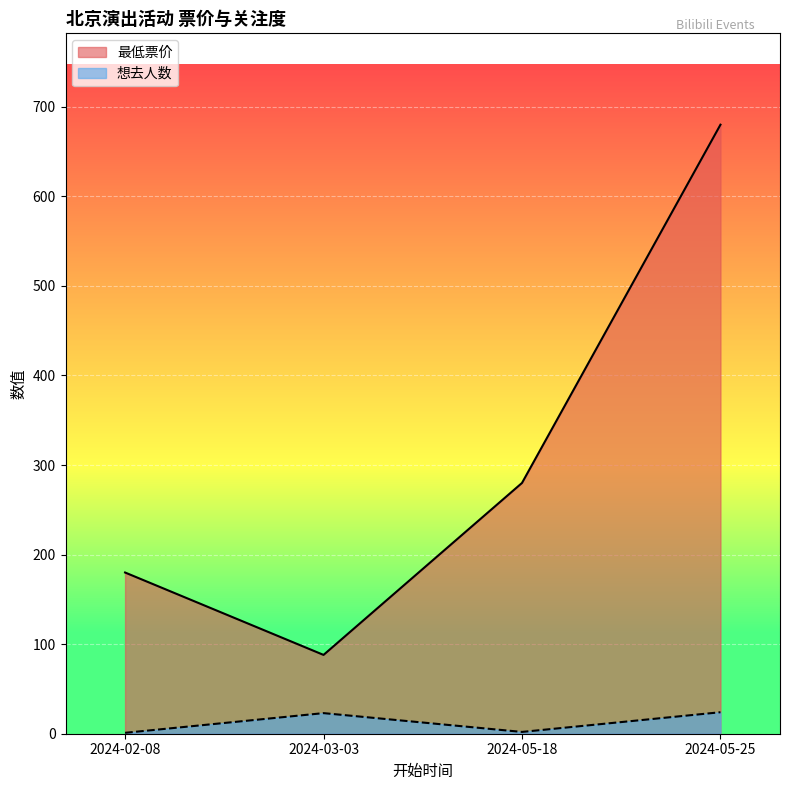

Reading right to left, what are all the values shown in this chart?

最低票价: 680	280	88	180
想去人数: 24	2	23	1